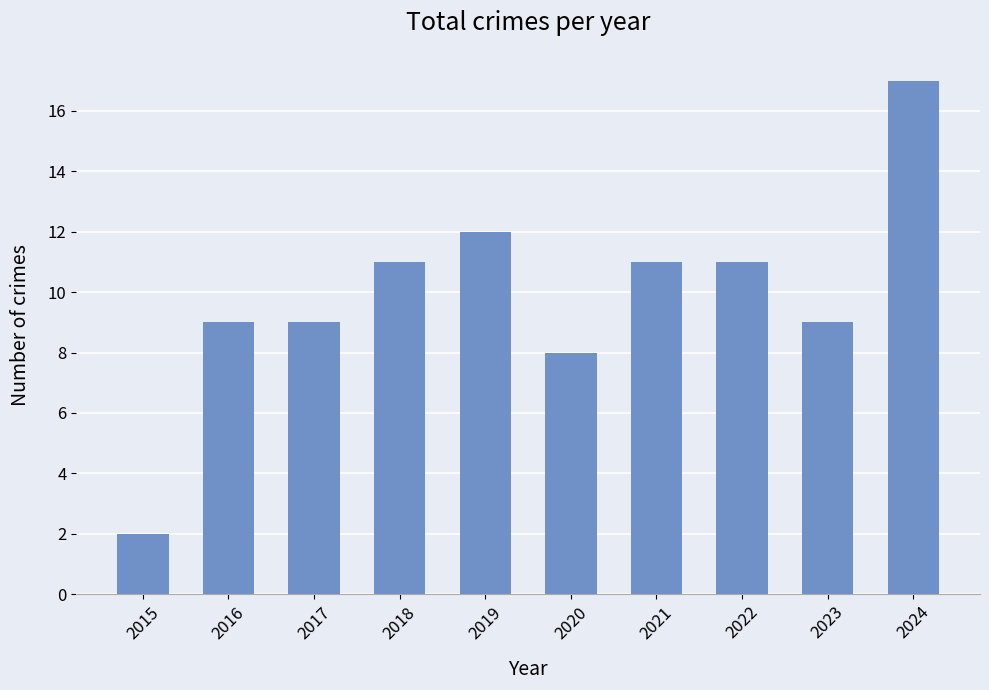

Is it true that the value at 2021 is 5?

False